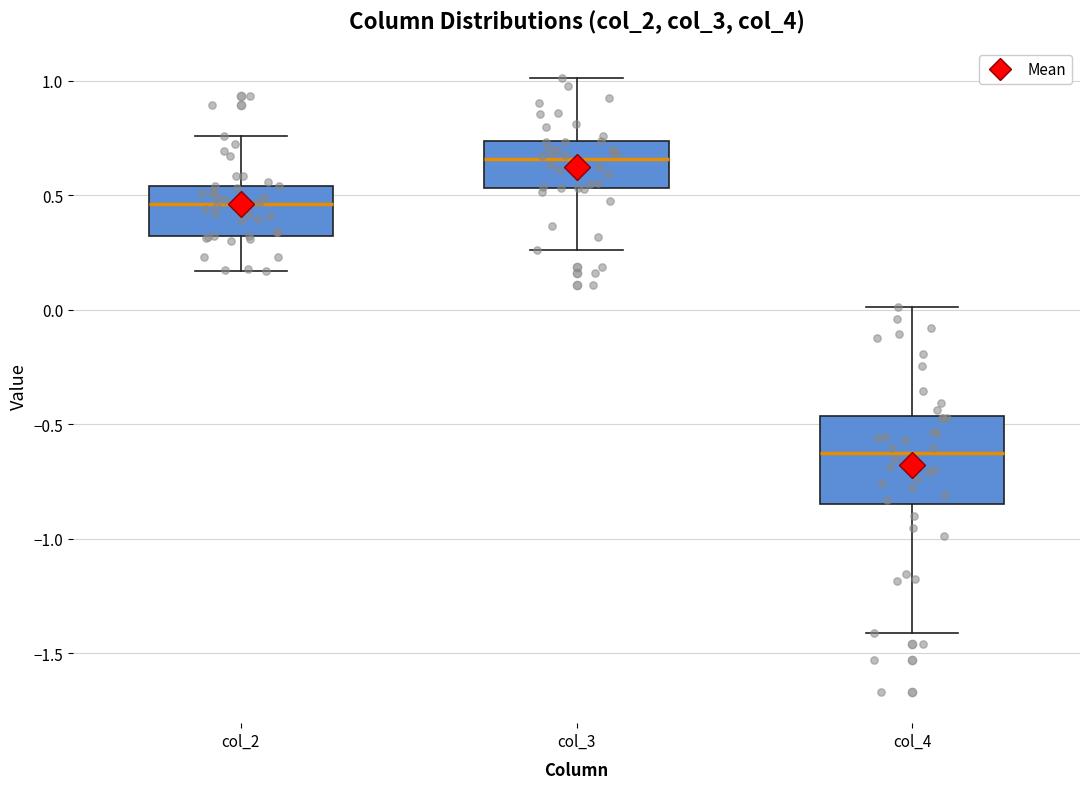

Reading left to right, read every box against the y-axis: the position of its median line, the range the box covers, and the ends of its whiskers. The values are not printed on the chart, so give them approximately, as read against the axis.

col_2: median 0.45, box 0.30 to 0.55, whiskers 0.15 to 0.75
col_3: median 0.65, box 0.55 to 0.75, whiskers 0.25 to 1.00
col_4: median -0.65, box -0.85 to -0.45, whiskers -1.40 to 0.00